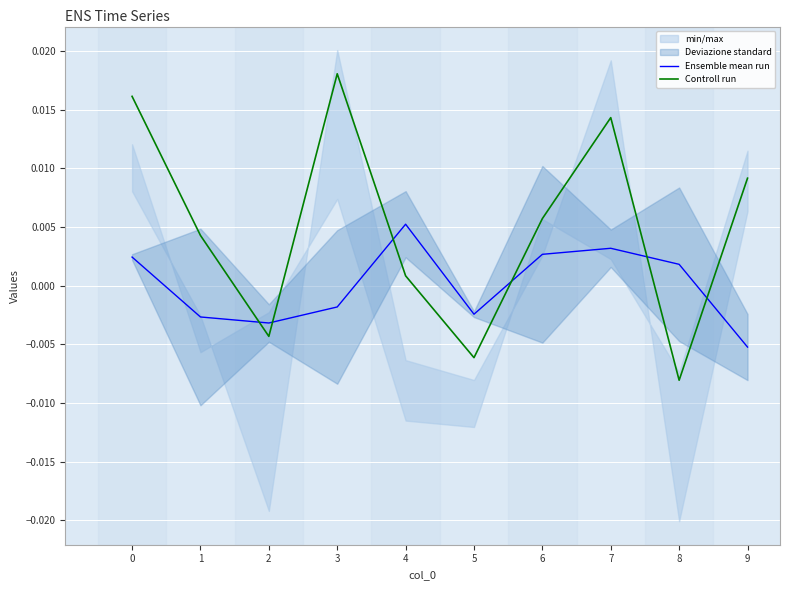

How many negative values does the Ensemble mean run series have?

5